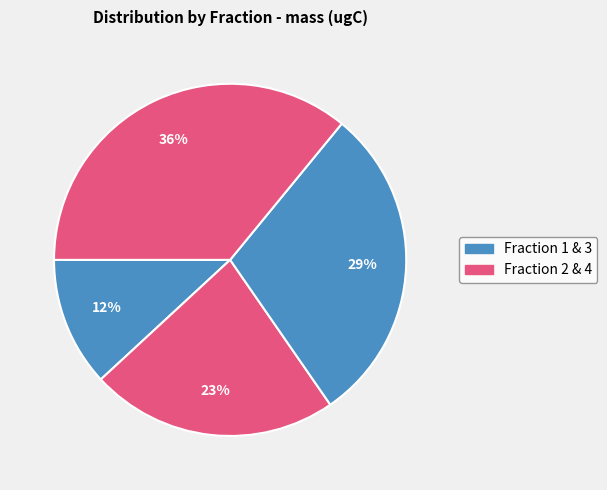

Count the number of slices in the pie.

4